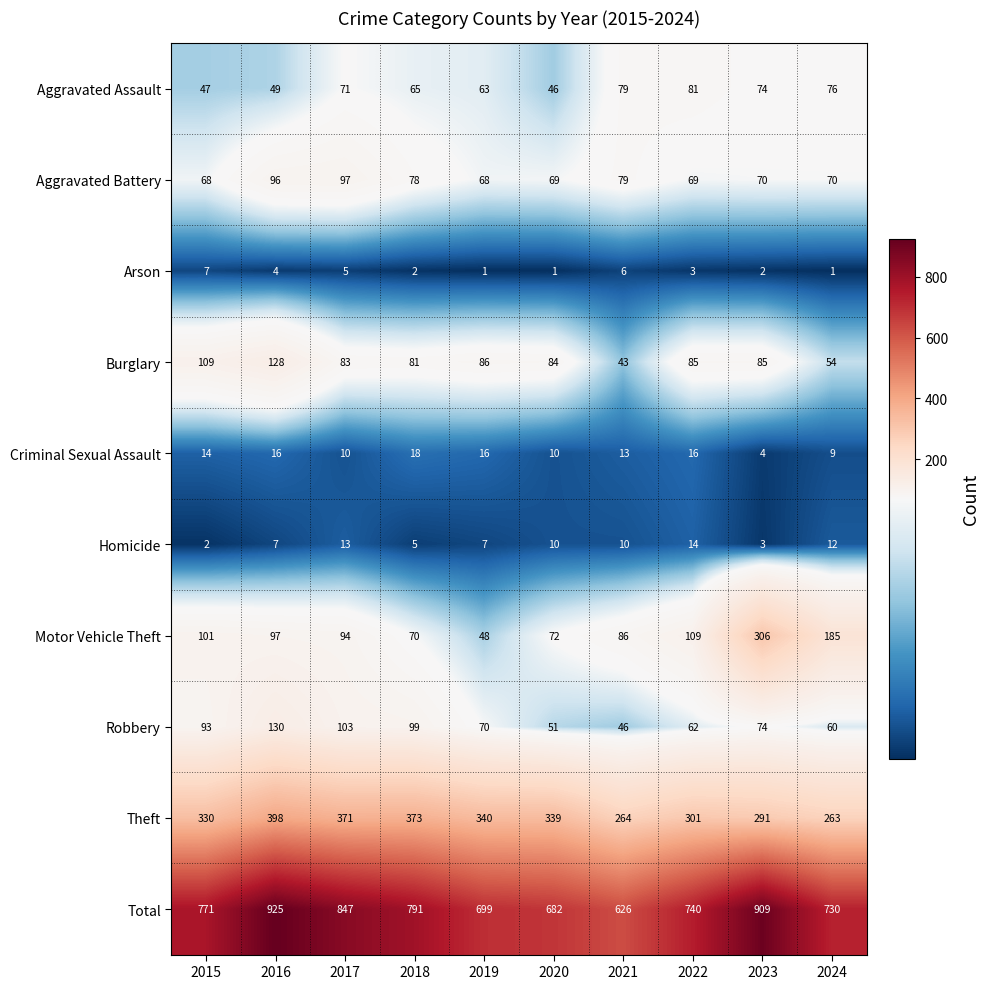

Which series has the largest total across all categories?

Total